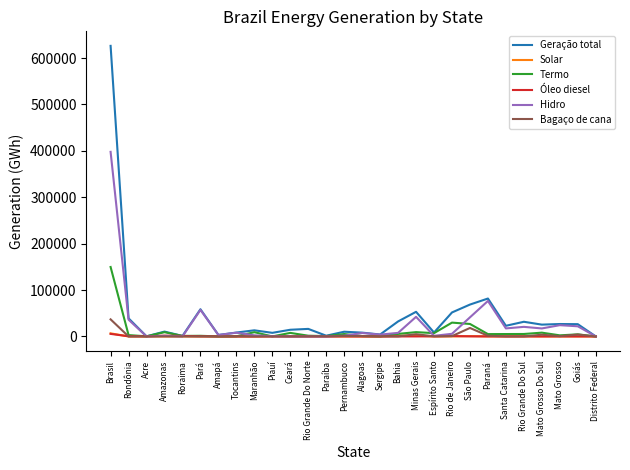

True or false: Termo has a value of 170.4 at Sergipe.

True